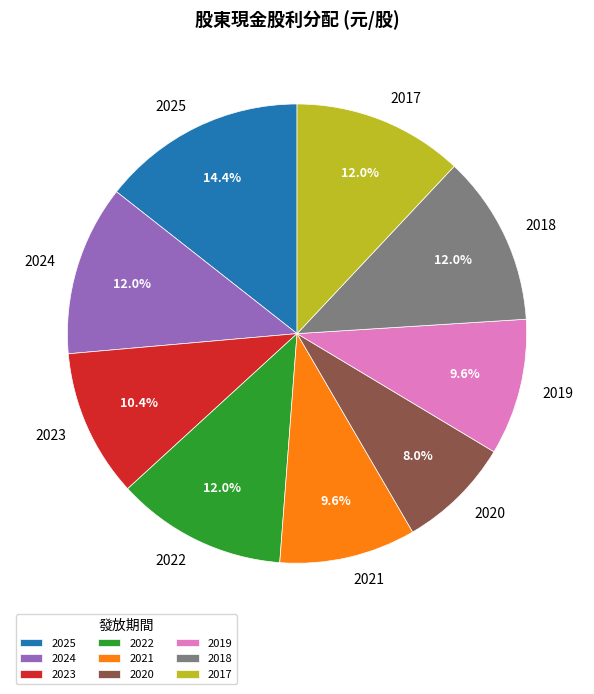

The 2017 slice represents 12% of the pie. True or false?

True